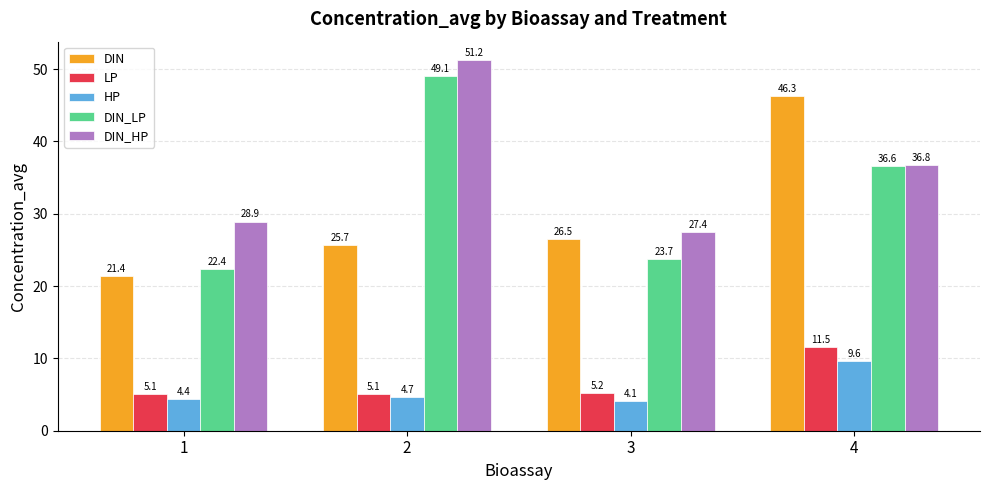

Which series has the largest range (max minus min)?

DIN_LP